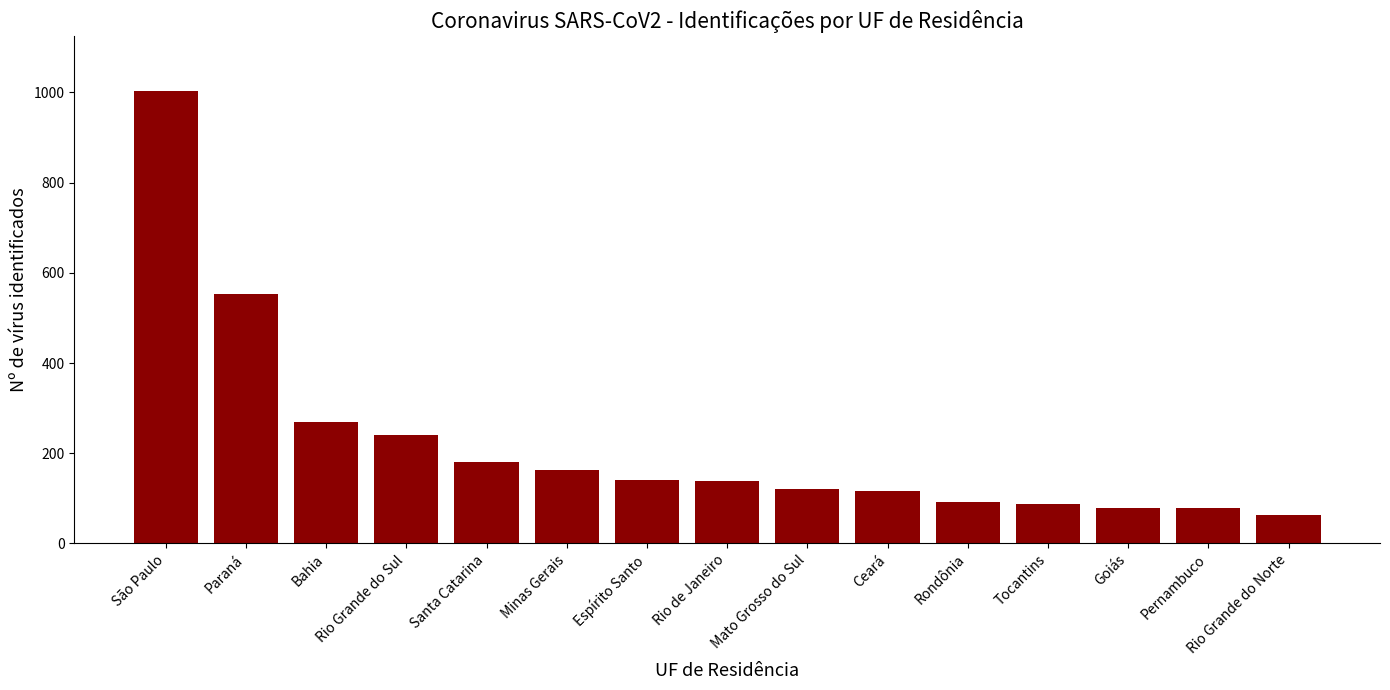

At which category does the chart reach its minimum across all series?

Rio Grande do Norte